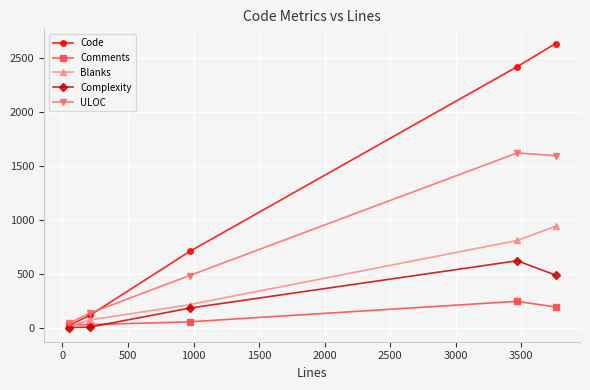

How many data points in ULOC are less than 482?

2